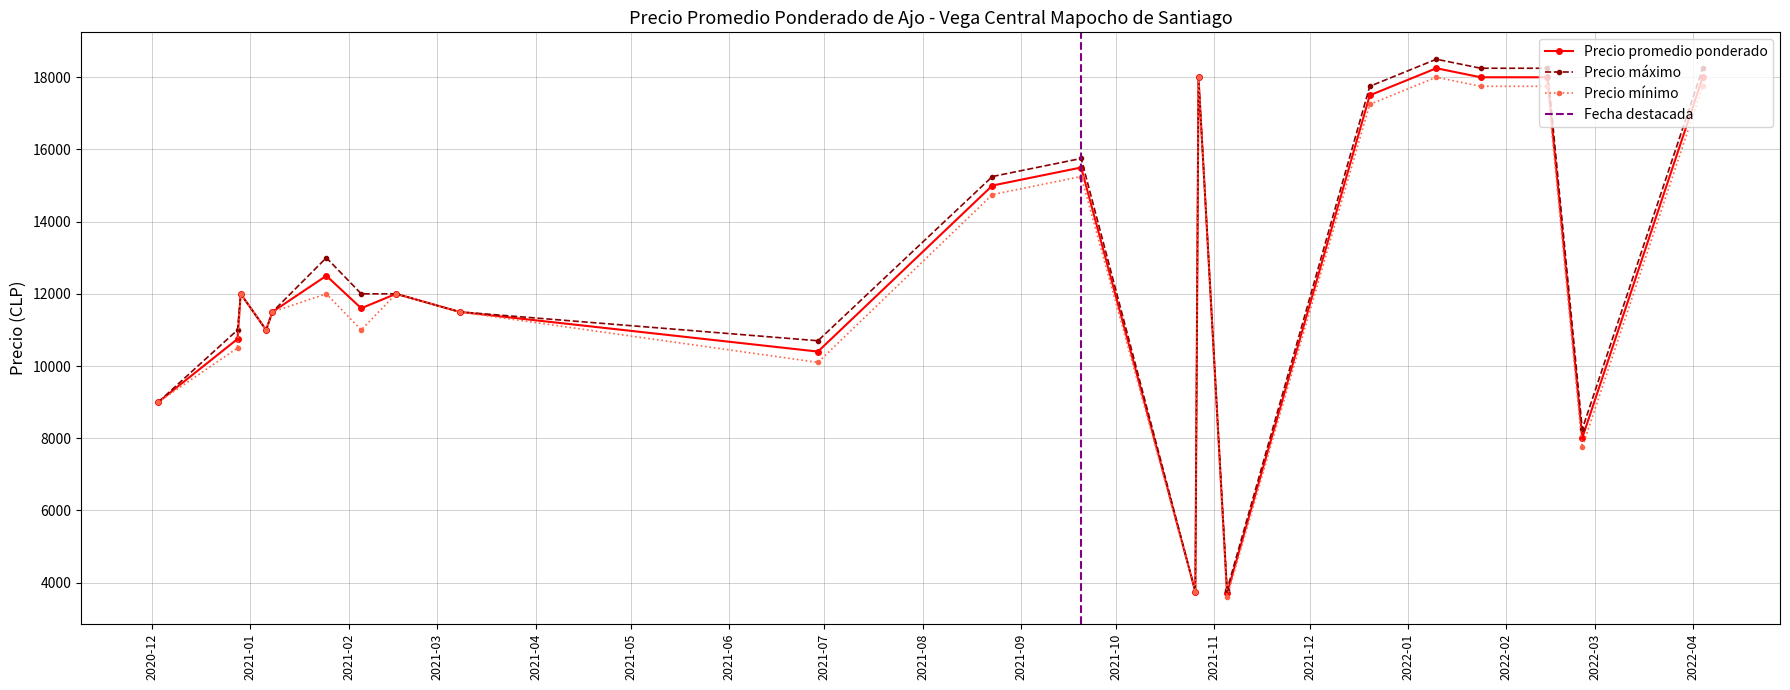

What is the value of the Precio mínimo point at the 8th from the left?

12000